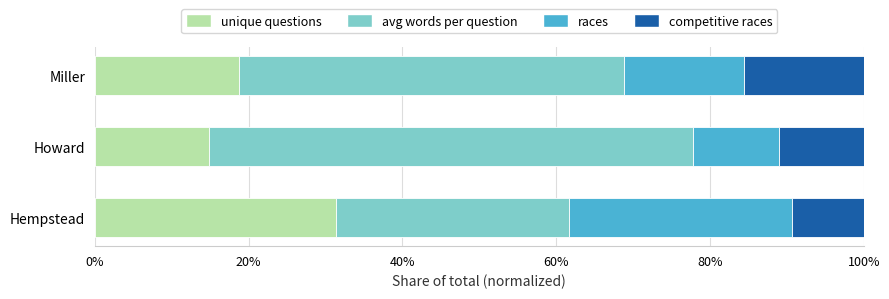

What are all the series names shown in the legend?

unique questions, avg words per question, races, competitive races